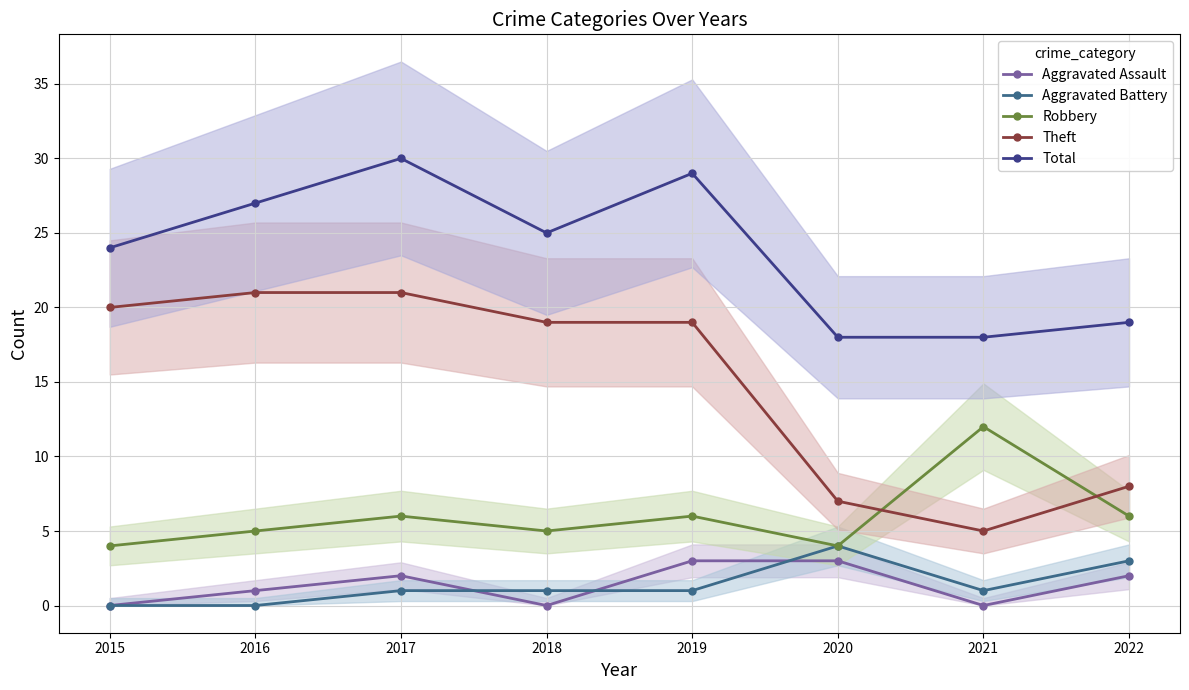

Which series has the largest total across all categories?

Total